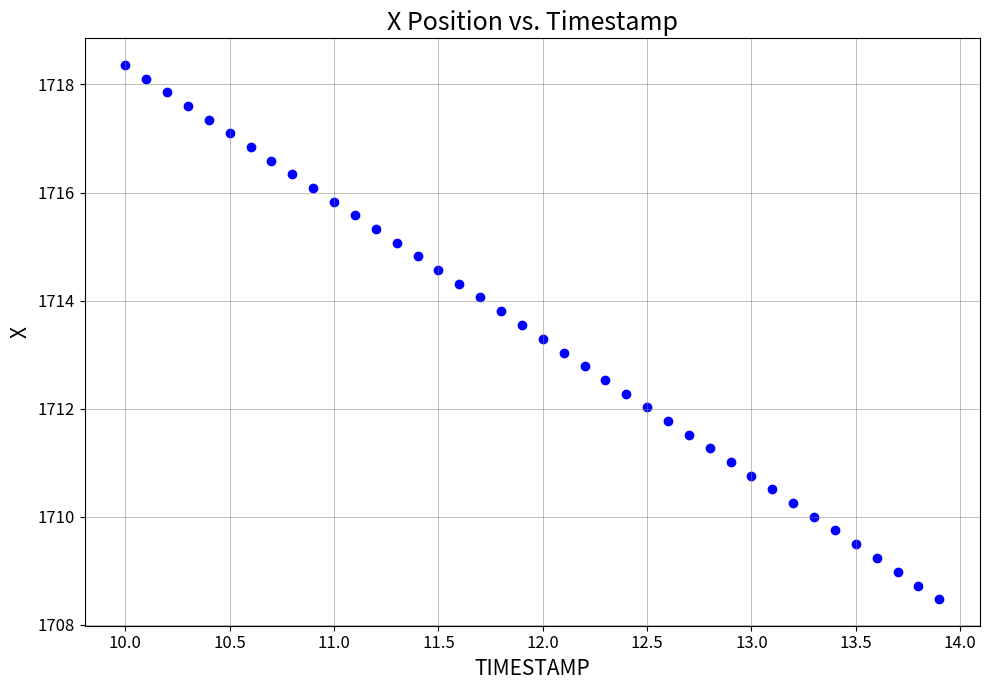

What is the range of X values (max minus min)?

3.9